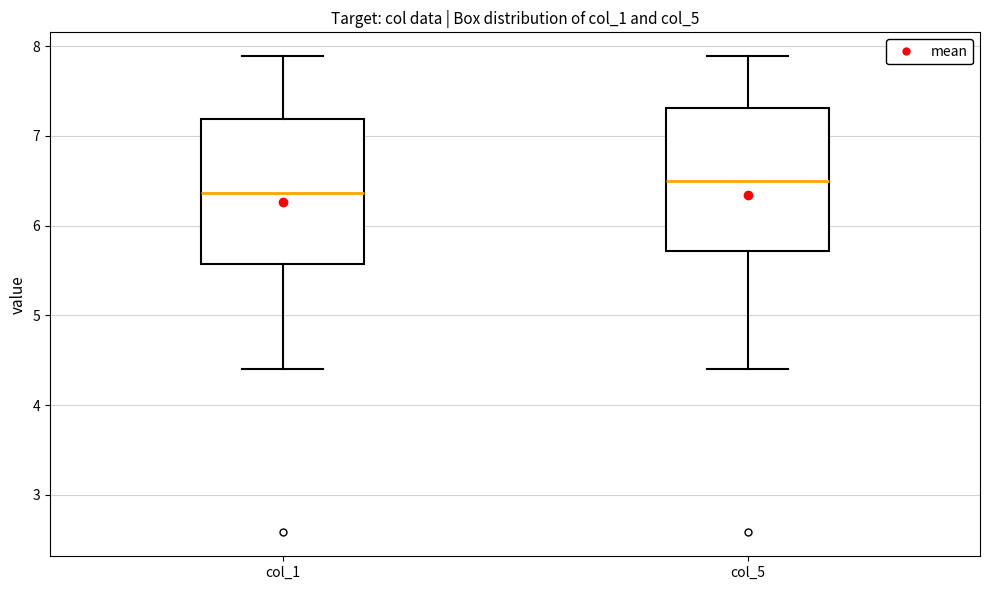

Reading left to right, transcribe this box plot: for each box, give where its median line is, the range the box spans, and where its two whiskers end, as read against the y-axis. The values are not printed on the chart, so give them approximately, as read against the axis.

col_1: median 6.4, box 5.6 to 7.2, whiskers 4.4 to 7.9
col_5: median 6.5, box 5.7 to 7.3, whiskers 4.4 to 7.9